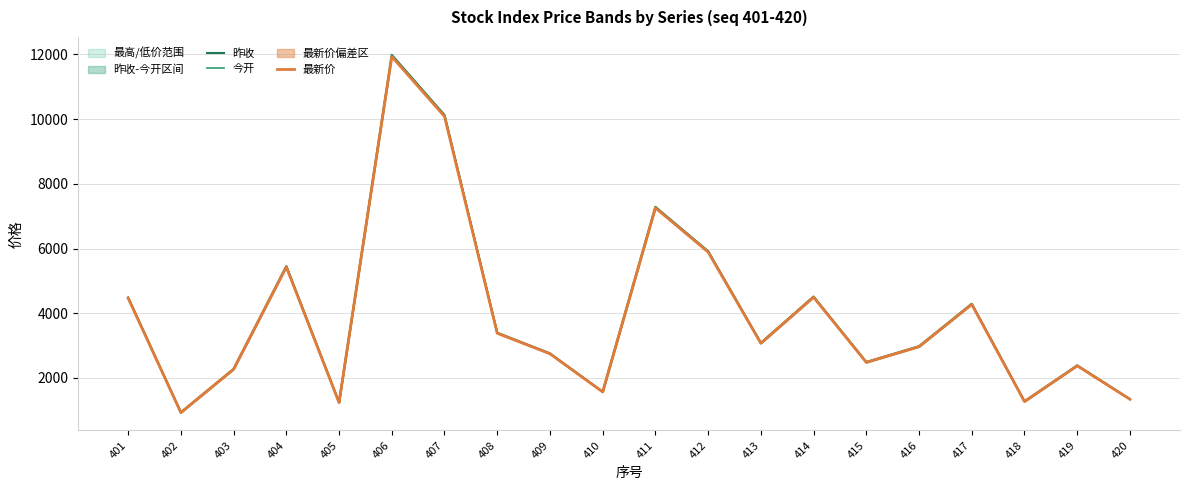

What is the average value of the 今开 series?

3984.2